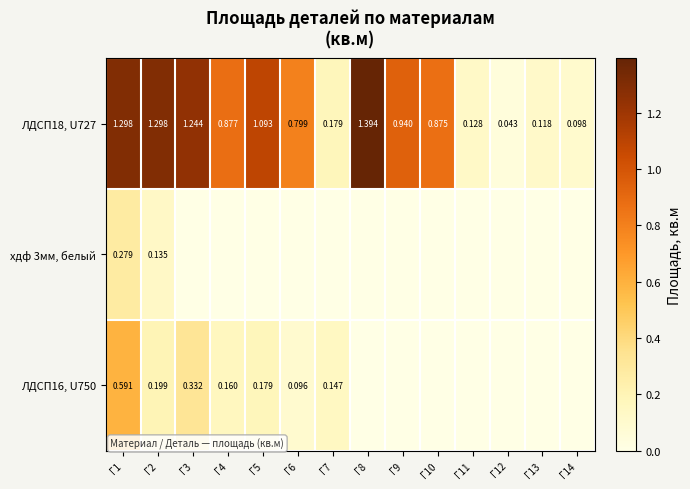

Which series has the largest range (max minus min)?

ЛДСП18, U727